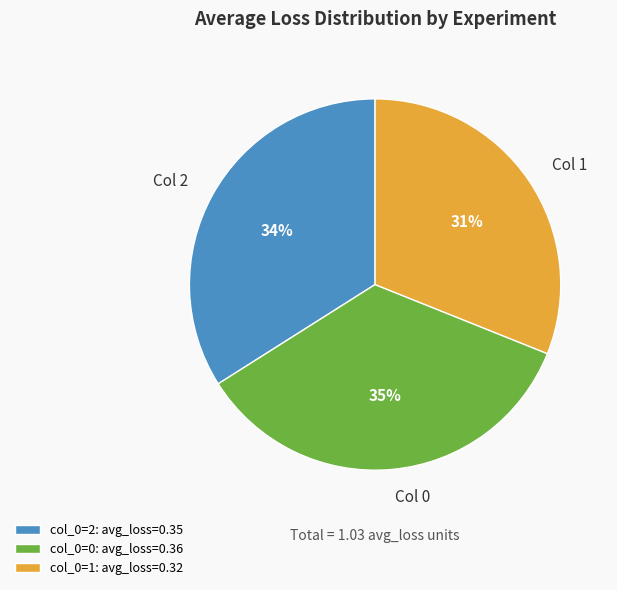

Does Col 0 account for over 50% of the chart?

No